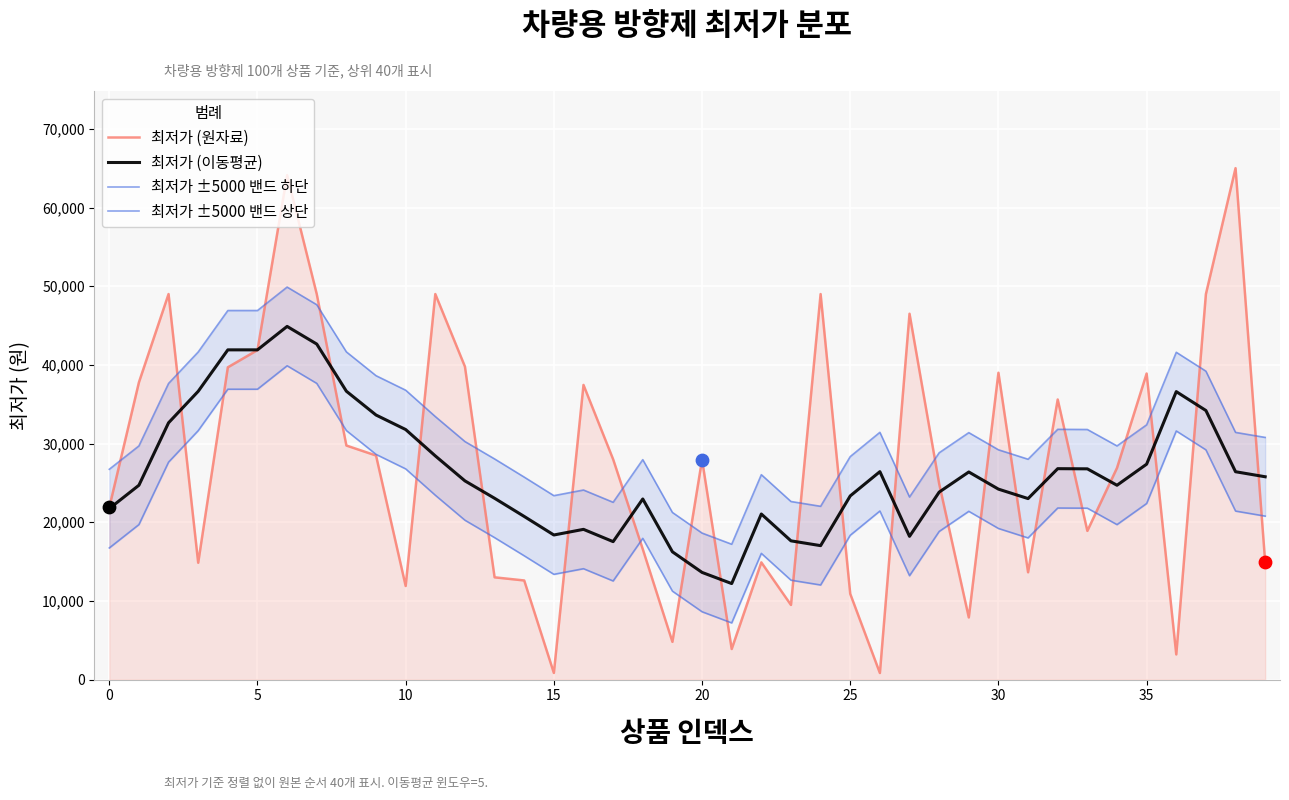

What are all the series names shown in the legend?

최저가 (원자료), 최저가 (이동평균), 최저가 ±5000 밴드 하단, 최저가 ±5000 밴드 상단